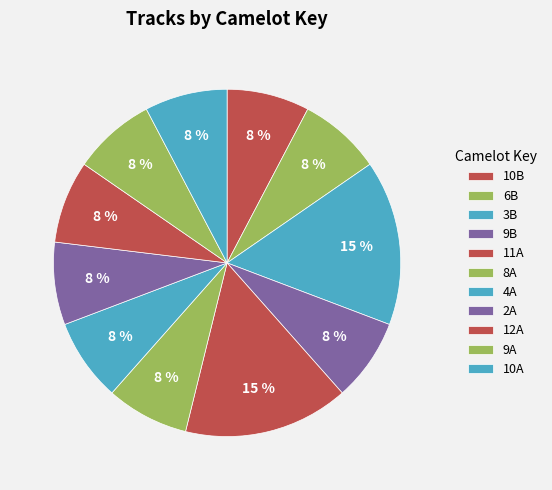

Does 9B account for over 50% of the chart?

No